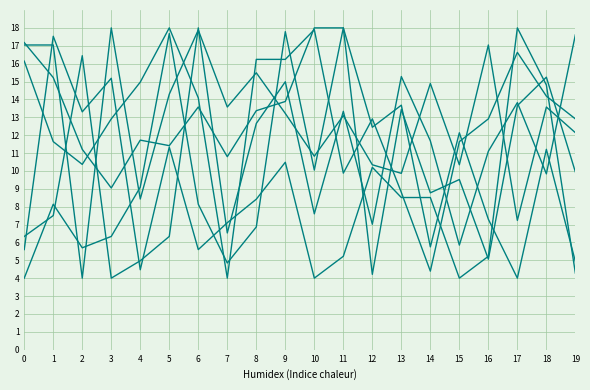

What is the minimum value shown in the chart?

4.0